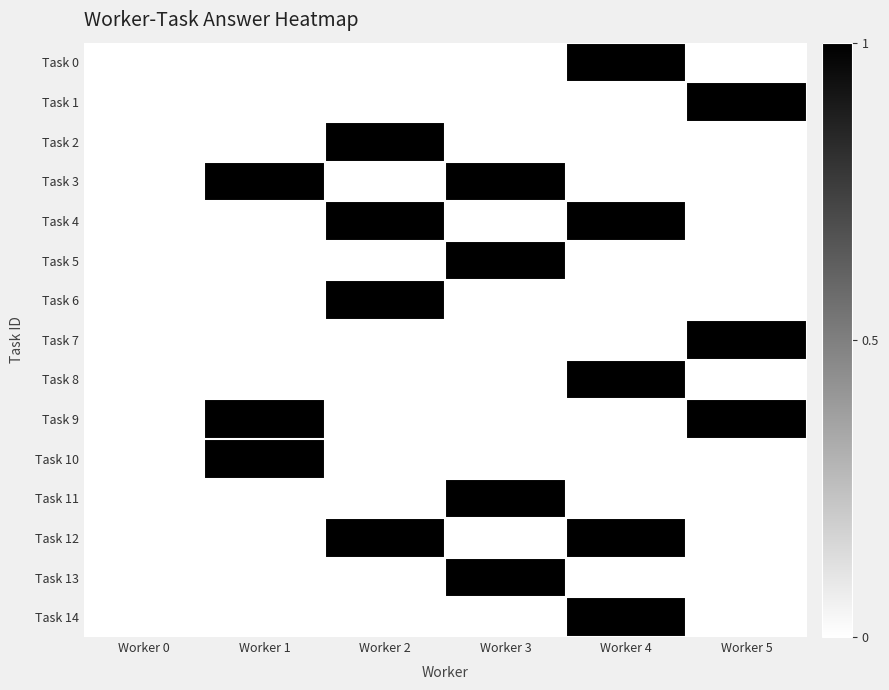

Reading left to right, what are all the values shown in this chart?

row_0: Worker 0=0	Worker 1=0	Worker 2=0	Worker 3=0	Worker 4=1	Worker 5=0
row_1: Worker 0=0	Worker 1=0	Worker 2=0	Worker 3=0	Worker 4=0	Worker 5=1
row_2: Worker 0=0	Worker 1=0	Worker 2=1	Worker 3=0	Worker 4=0	Worker 5=0
row_3: Worker 0=0	Worker 1=1	Worker 2=0	Worker 3=1	Worker 4=0	Worker 5=0
row_4: Worker 0=0	Worker 1=0	Worker 2=1	Worker 3=0	Worker 4=1	Worker 5=0
row_5: Worker 0=0	Worker 1=0	Worker 2=0	Worker 3=1	Worker 4=0	Worker 5=0
row_6: Worker 0=0	Worker 1=0	Worker 2=1	Worker 3=0	Worker 4=0	Worker 5=0
row_7: Worker 0=0	Worker 1=0	Worker 2=0	Worker 3=0	Worker 4=0	Worker 5=1
row_8: Worker 0=0	Worker 1=0	Worker 2=0	Worker 3=0	Worker 4=1	Worker 5=0
row_9: Worker 0=0	Worker 1=1	Worker 2=0	Worker 3=0	Worker 4=0	Worker 5=1
row_10: Worker 0=0	Worker 1=1	Worker 2=0	Worker 3=0	Worker 4=0	Worker 5=0
row_11: Worker 0=0	Worker 1=0	Worker 2=0	Worker 3=1	Worker 4=0	Worker 5=0
row_12: Worker 0=0	Worker 1=0	Worker 2=1	Worker 3=0	Worker 4=1	Worker 5=0
row_13: Worker 0=0	Worker 1=0	Worker 2=0	Worker 3=1	Worker 4=0	Worker 5=0
row_14: Worker 0=0	Worker 1=0	Worker 2=0	Worker 3=0	Worker 4=1	Worker 5=0